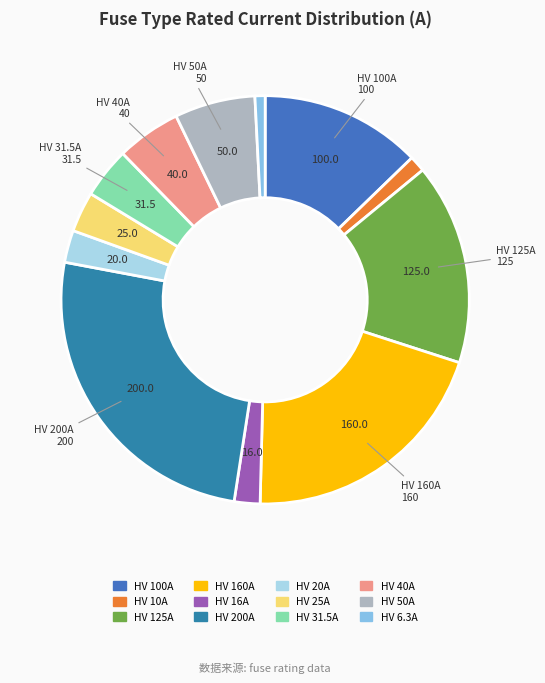

To the nearest percent, what portion does HV 16A represent?

2%